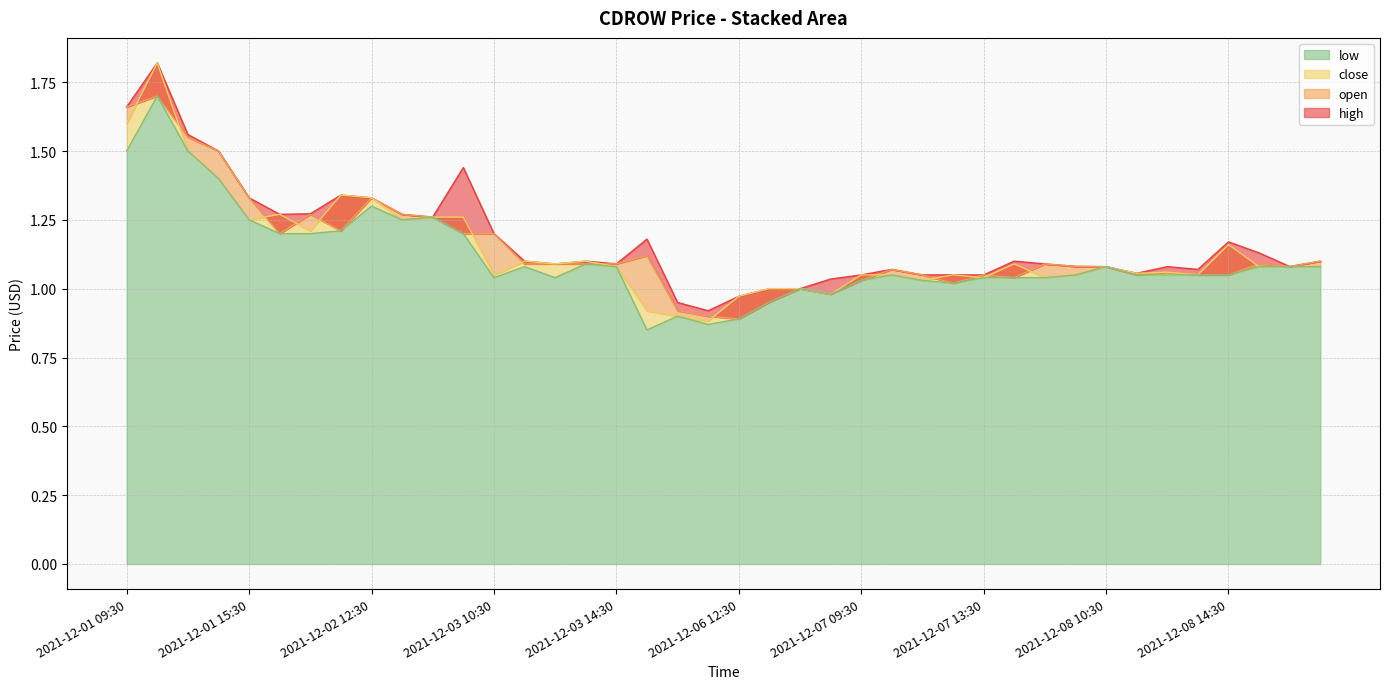

Which series has the largest range (max minus min)?

close